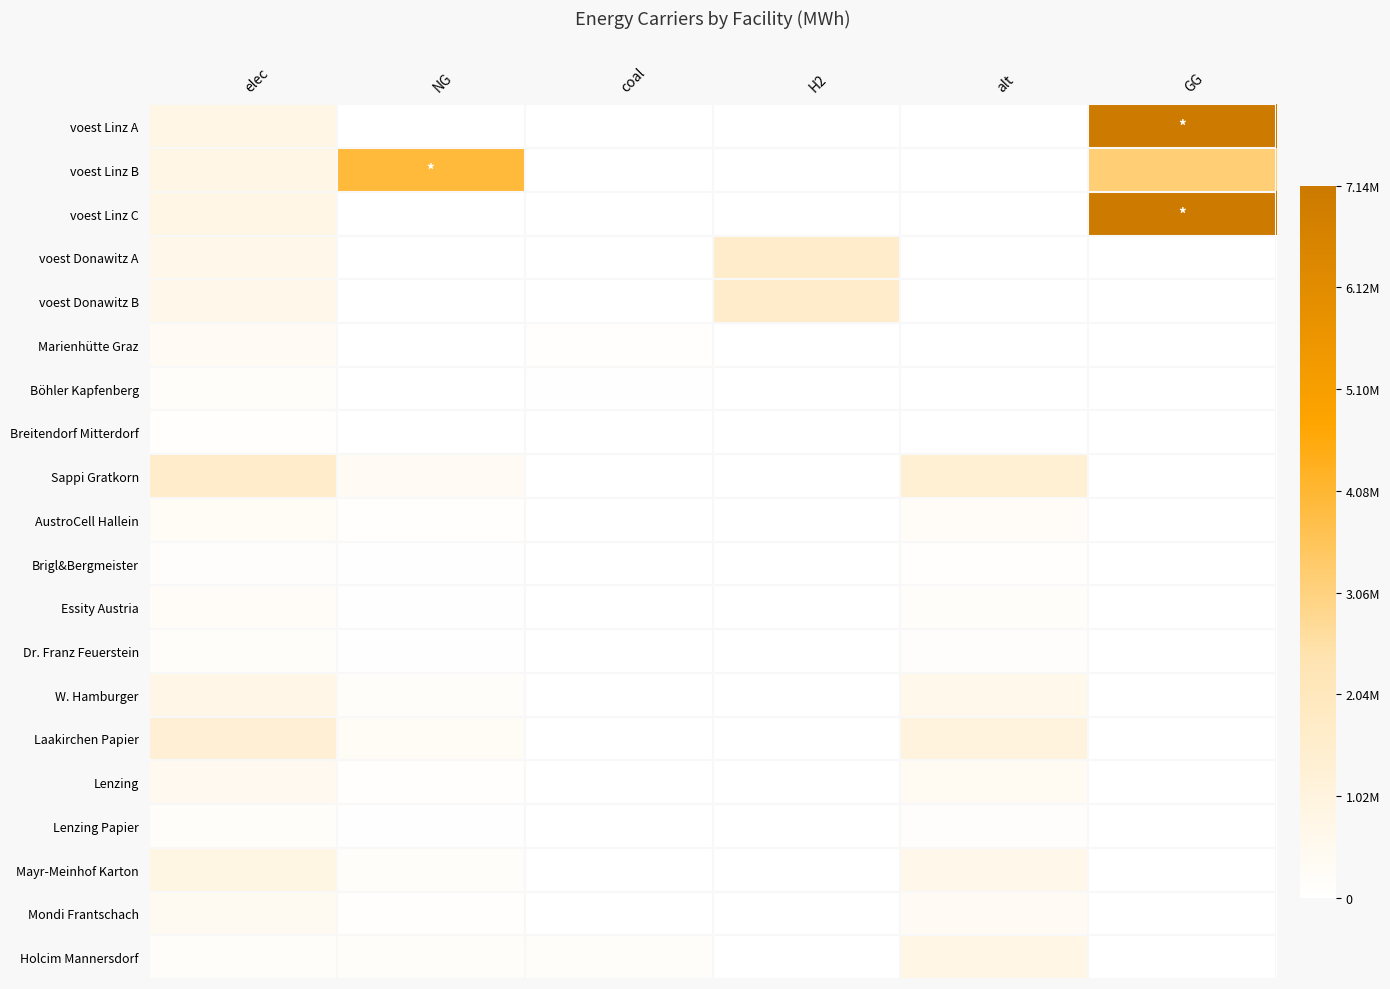

Which series has the largest total across all categories?

voest Linz A